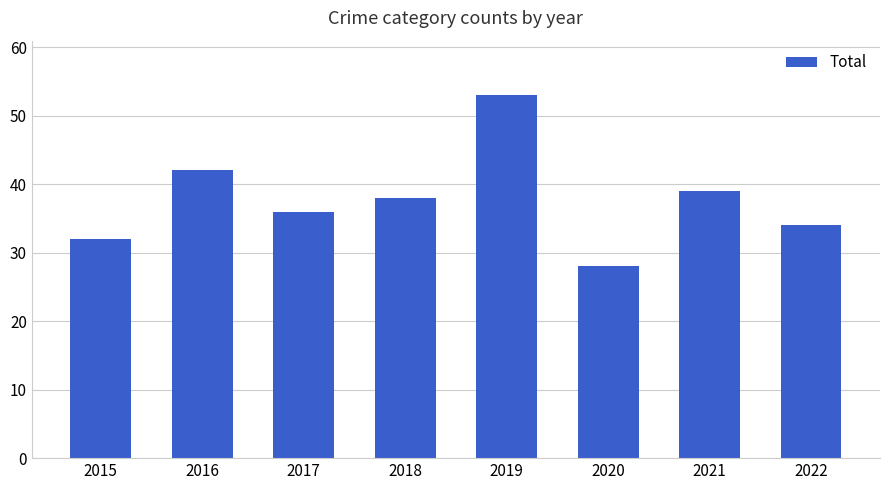

How many series are shown in this chart?

1